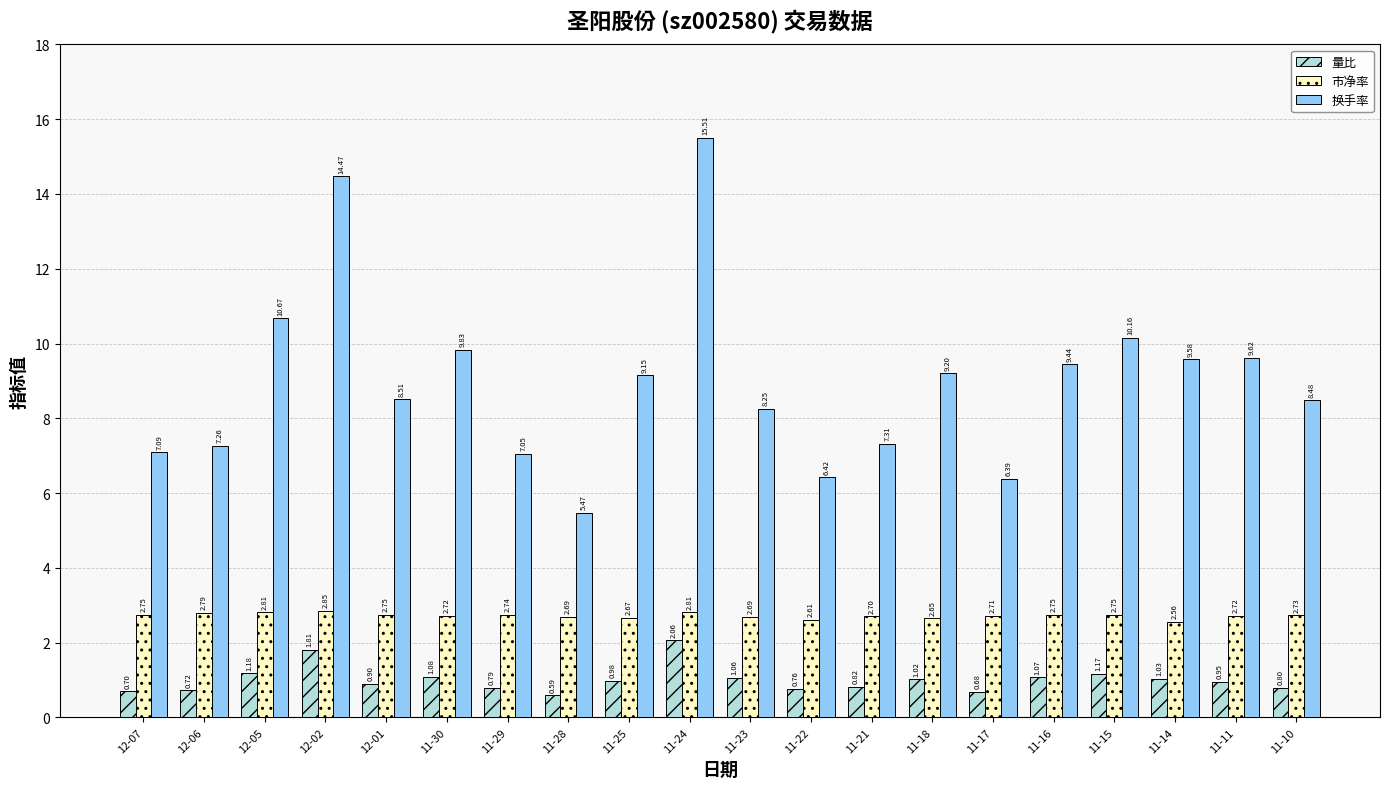

Between 11-15 and 11-11, which series saw the biggest shift?

换手率